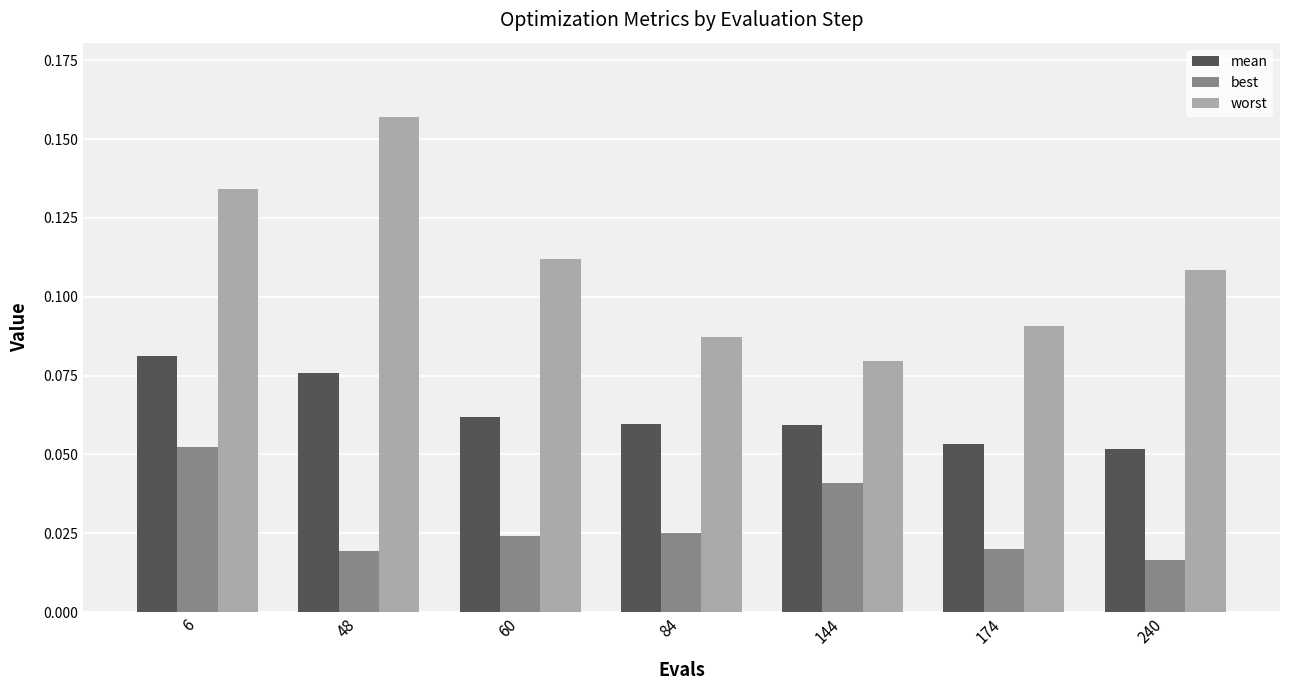

List the series in order of their peak value, highest first.

worst, mean, best